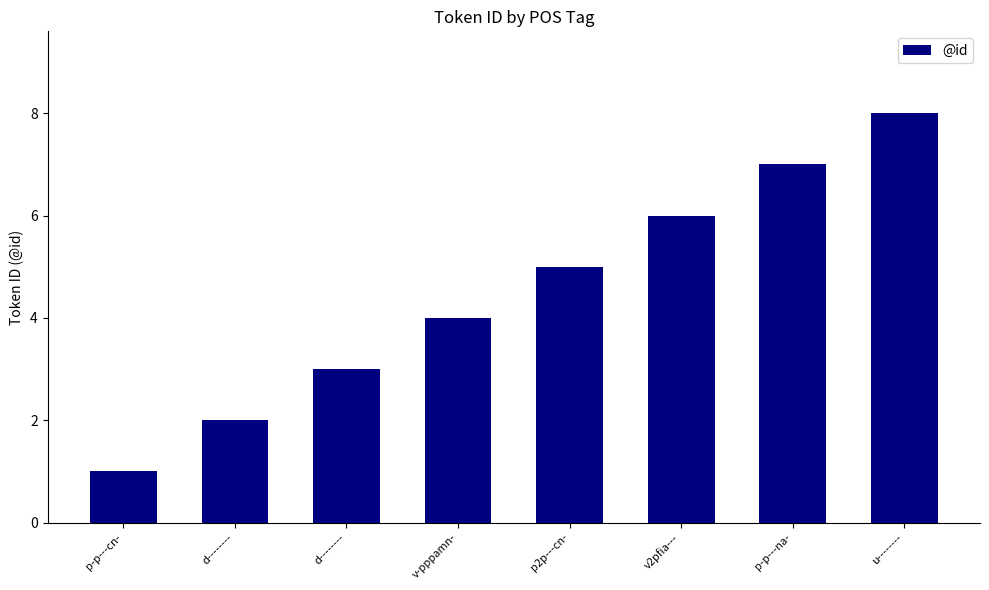

Which label corresponds to the largest value in the chart?

u--------